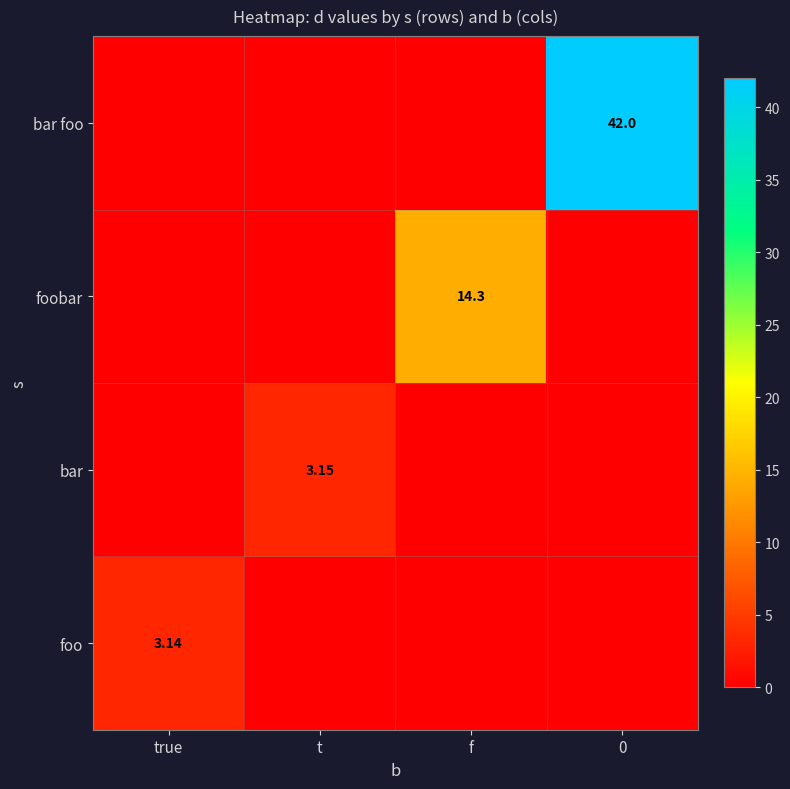

What is the difference between the maximum and second lowest values in the foo series?

3.1